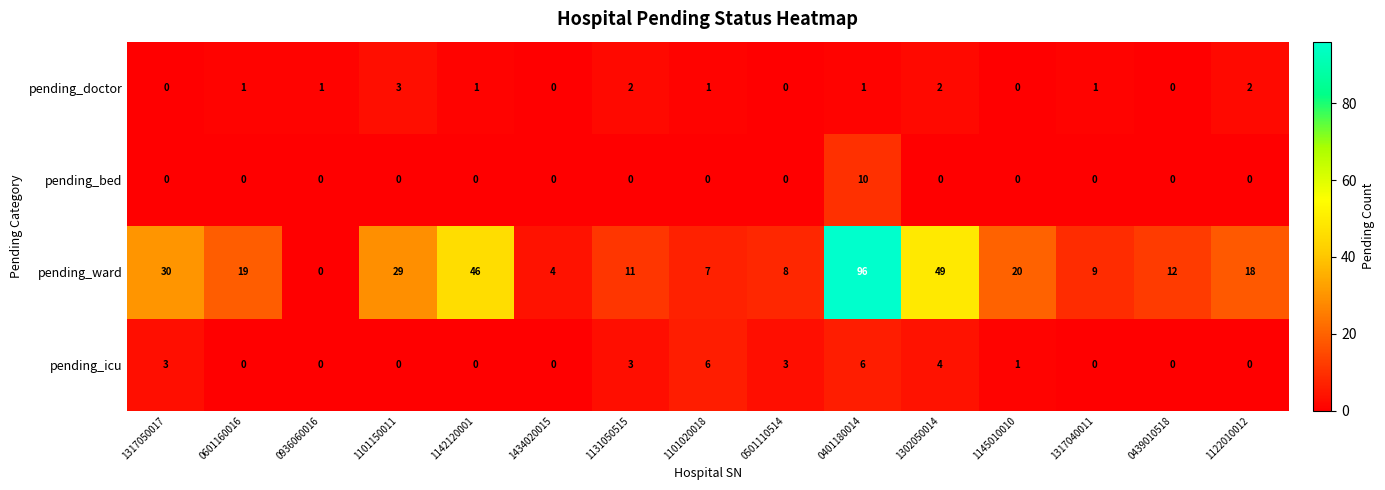

The pending_ward series shows 70 at 1142120001. True or false?

False